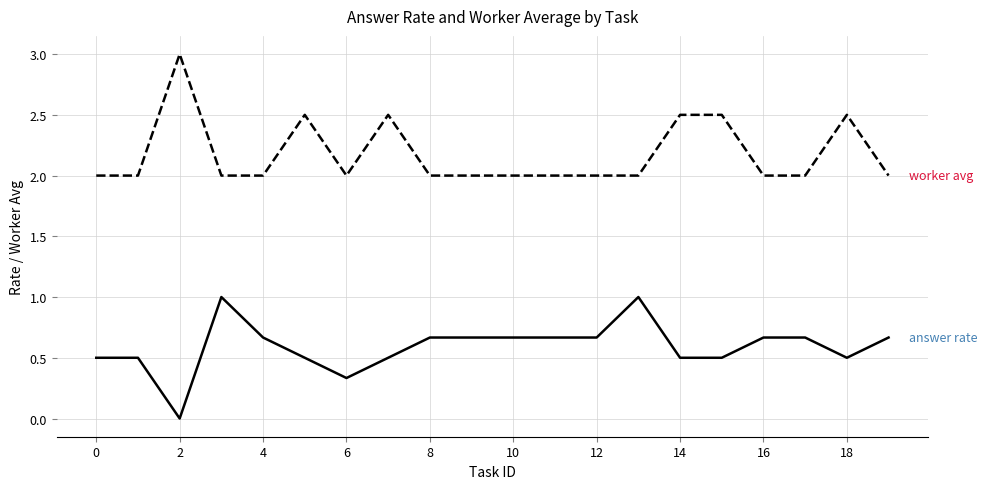

How many lines are shown in the chart?

2